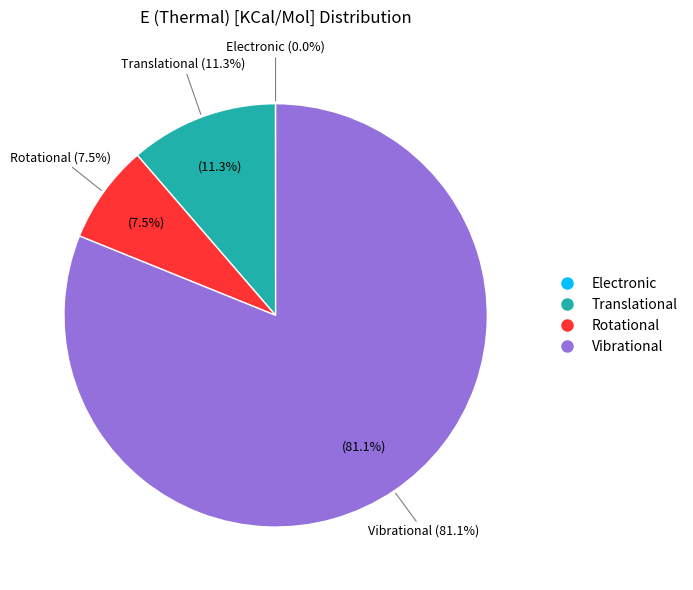

Which slice is the smallest?

Electronic